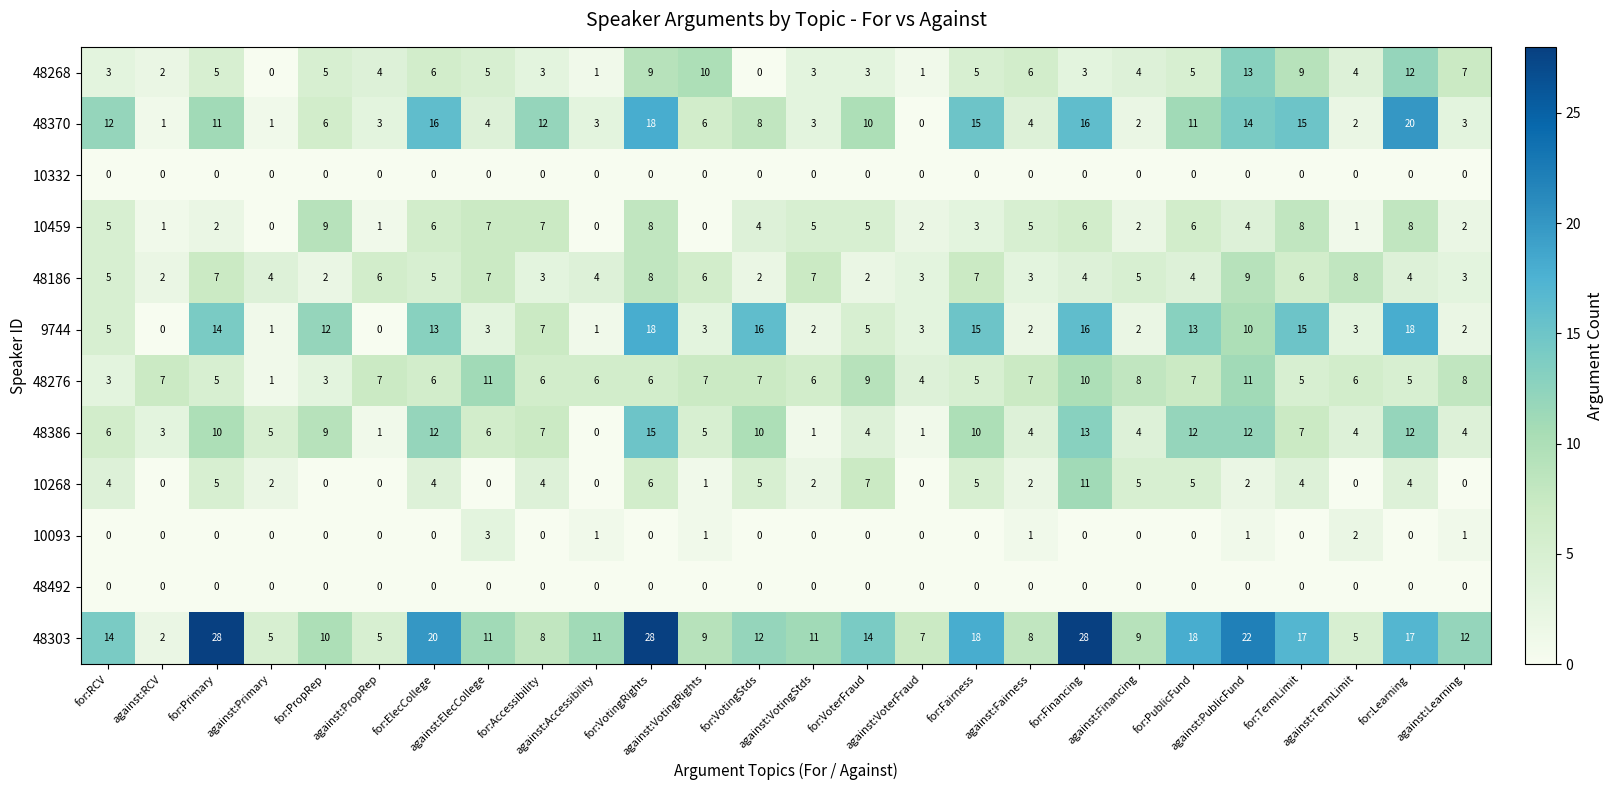

Which series has the largest total across all categories?

48303